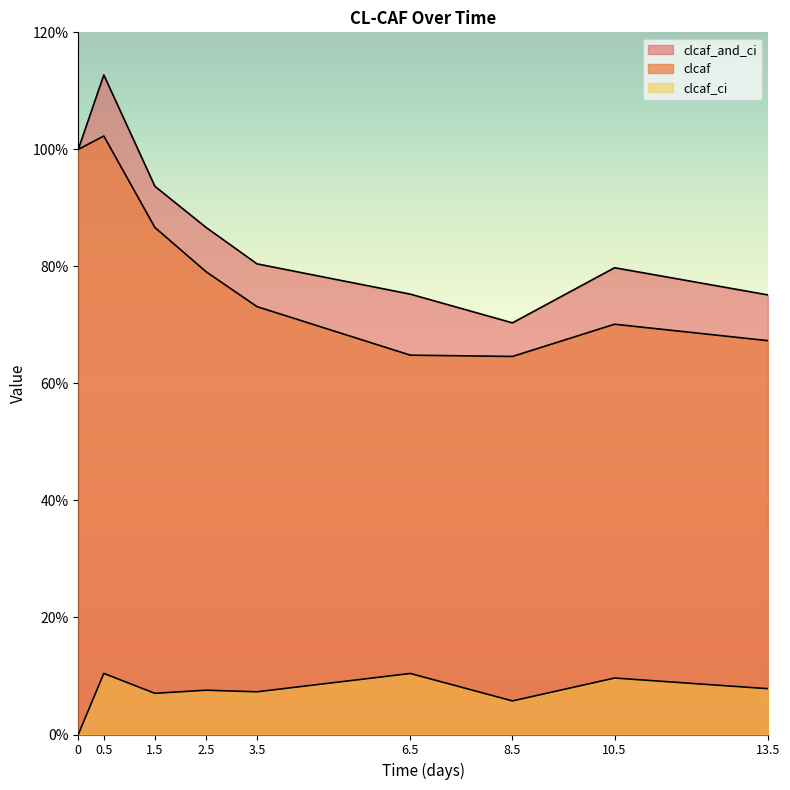

What is the label of the 4th point from the left?

2.5